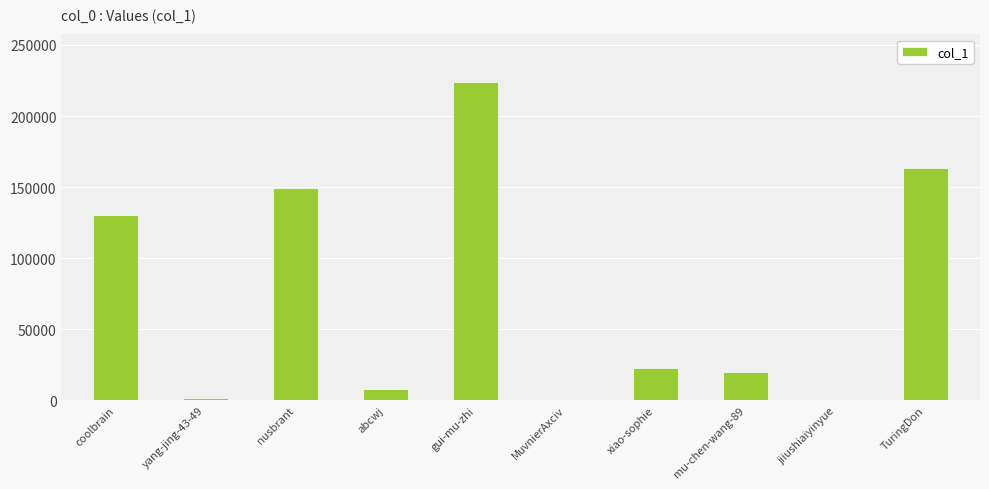

Approximately how many times larger is the value at yang-jing-43-49 compared to abcwj?

0.2